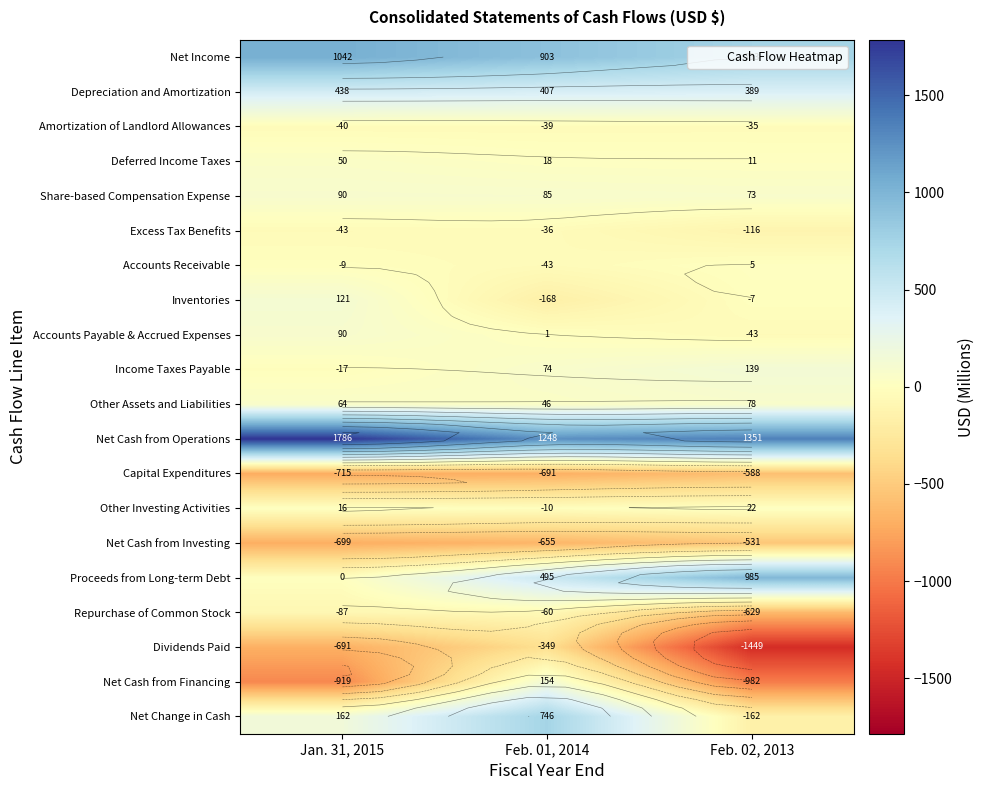

Count the number of categories in the chart.

3